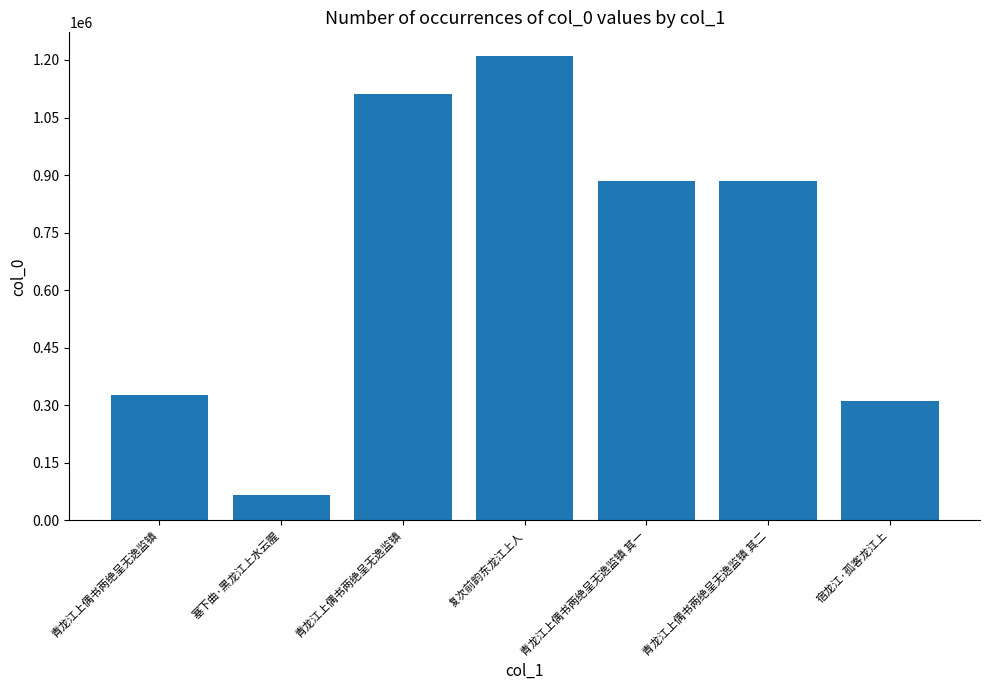

The chart shows a value of 883611 at 青龙江上偶书两绝呈无逸监镇 其一. True or false?

True